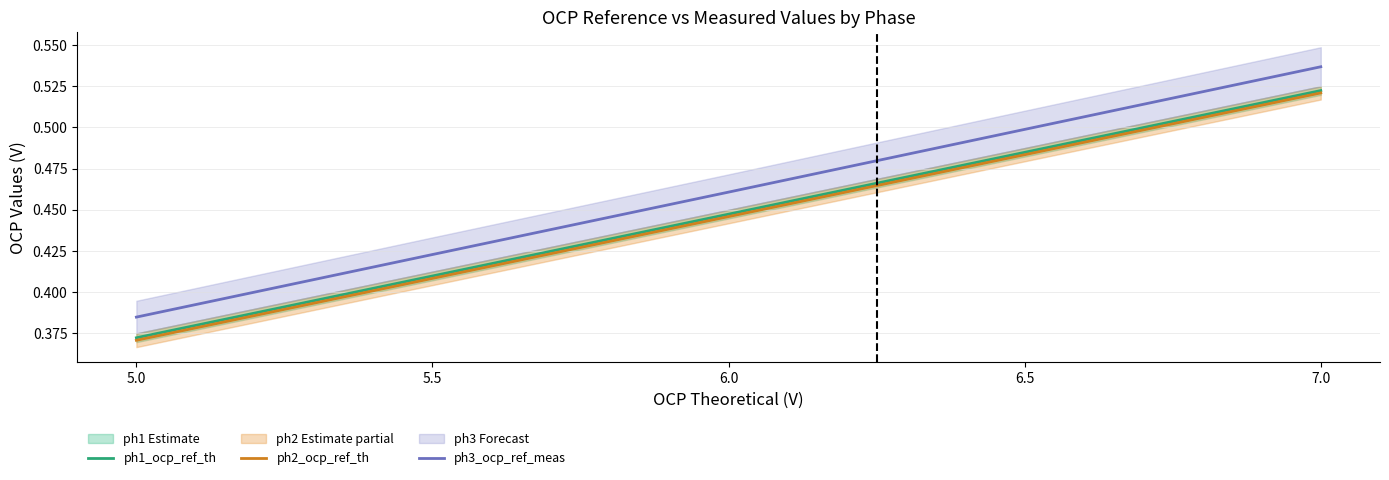

At which label does ph3_ocp_ref_meas reach its minimum?

5.0